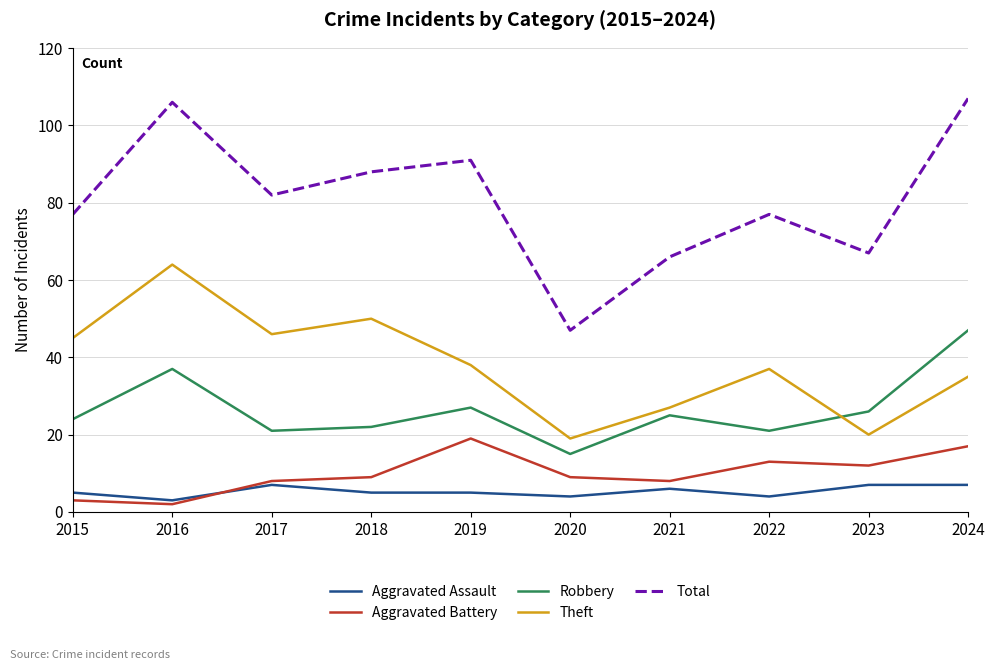

Where is the first local minimum for Aggravated Battery?

2016